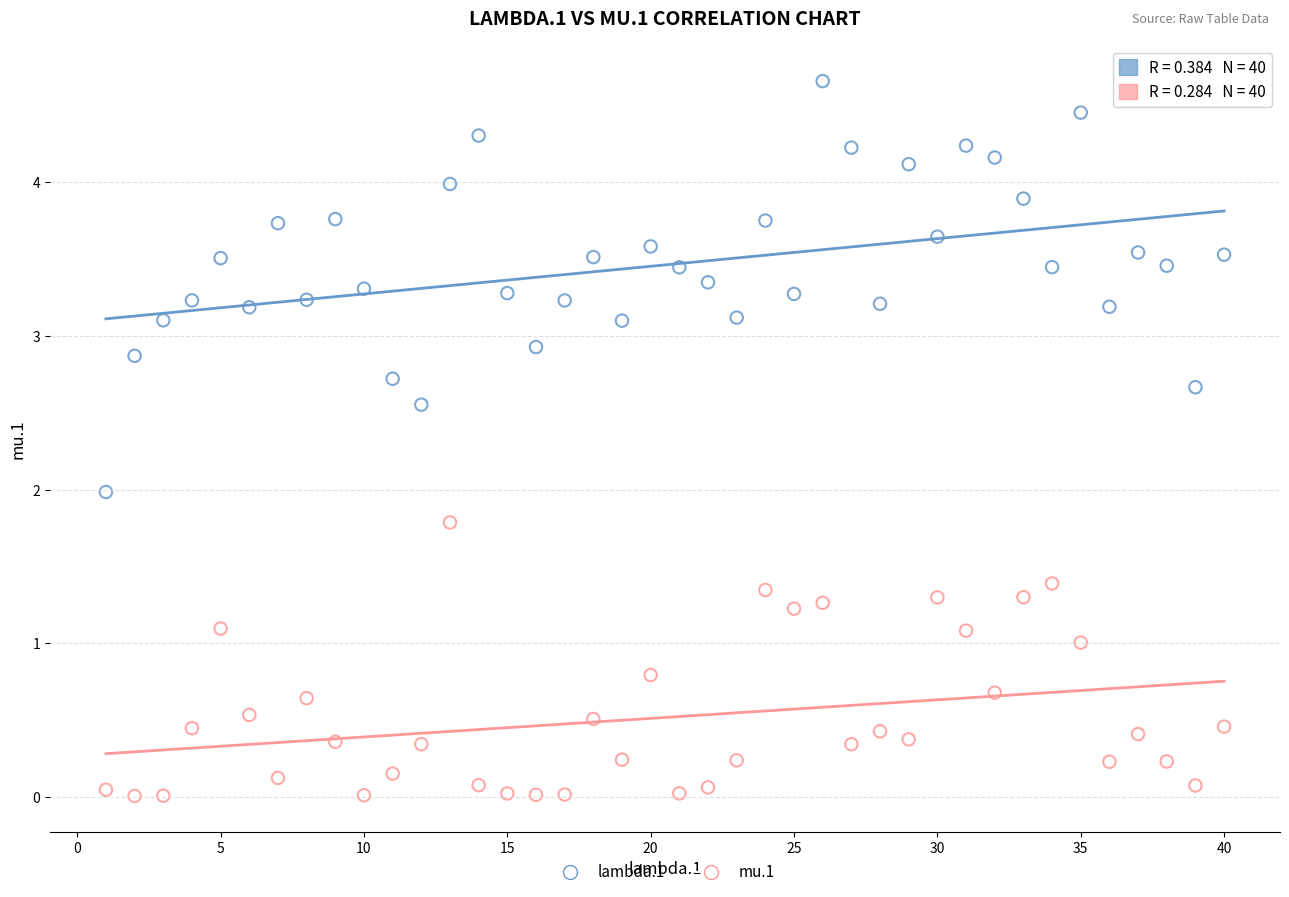

Across all data points, what is the range of Y values (max minus min)?

4.7